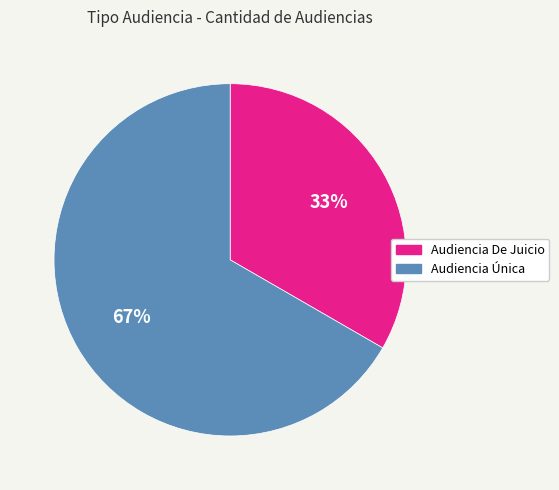

Between Audiencia Única and Audiencia De Juicio, which is larger?

Audiencia Única